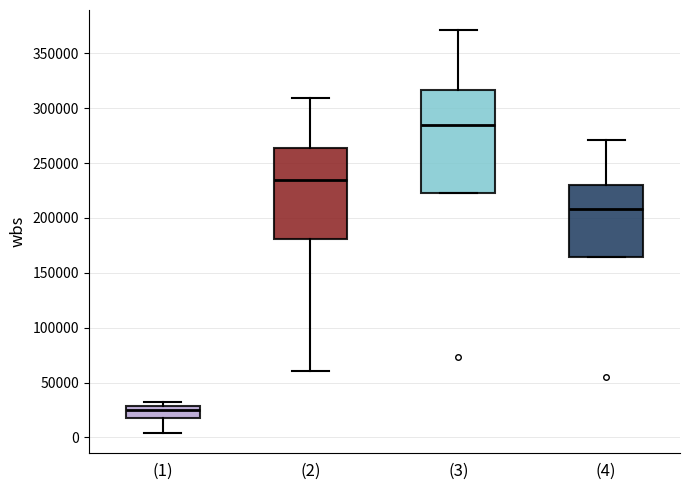

Reading left to right, transcribe this box plot: for each box, give where its median line is, the range the box spans, and where its two whiskers end, as read against the y-axis. The values are not printed on the chart, so give them approximately, as read against the axis.

(1): median 25000, box 15000 to 30000, whiskers 5000 to 30000 (just above the box's upper edge)
(2): median 235000, box 180000 to 265000, whiskers 60000 to 310000
(3): median 285000, box 225000 to 315000, whiskers 225000 to 370000
(4): median 210000, box 165000 to 230000, whiskers 165000 to 270000